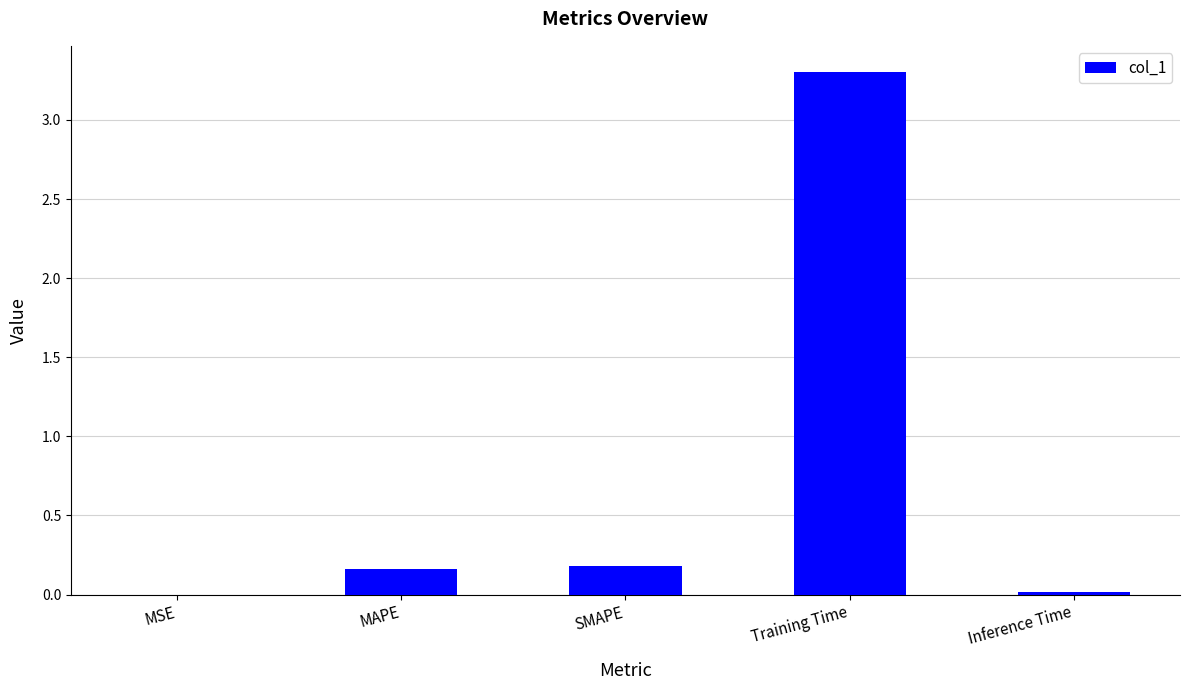

Which category has the highest value across all series?

Training Time